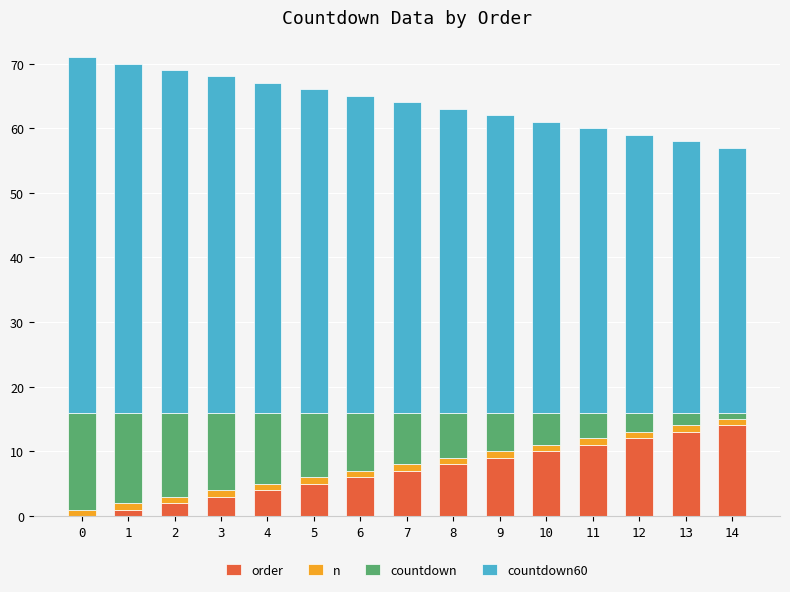

The value of order at 5 is 5. True or false?

True